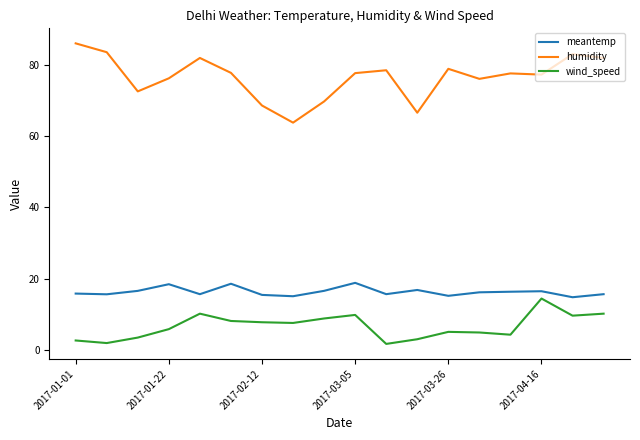

Which series has the largest total across all categories?

humidity